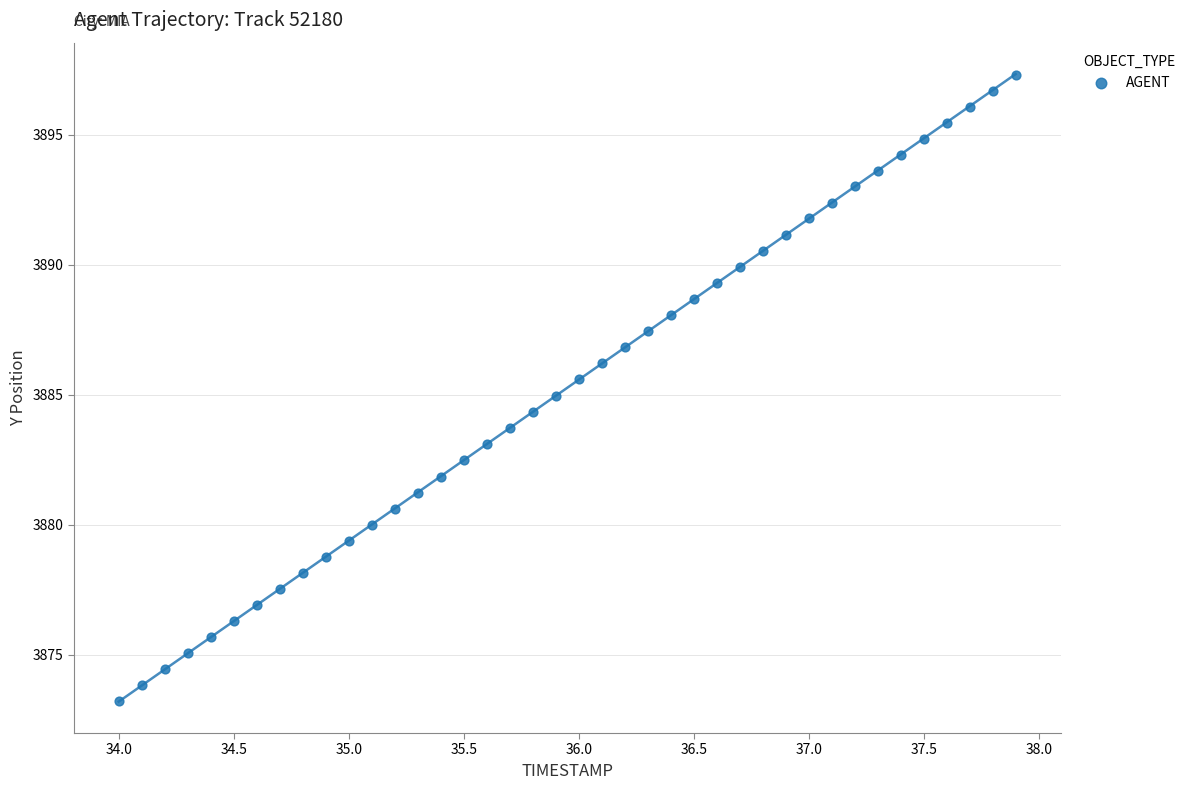

What is the range of Y values (max minus min)?

24.1